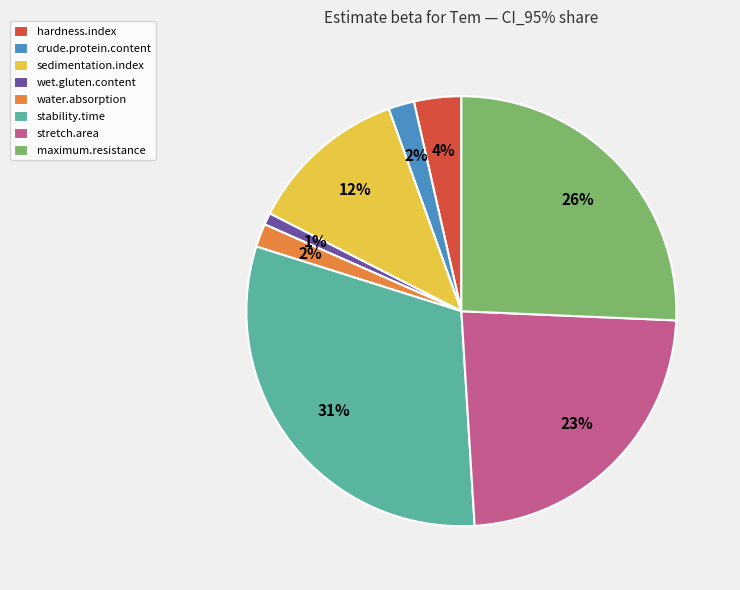

The maximum.resistance slice represents 16% of the pie. True or false?

False